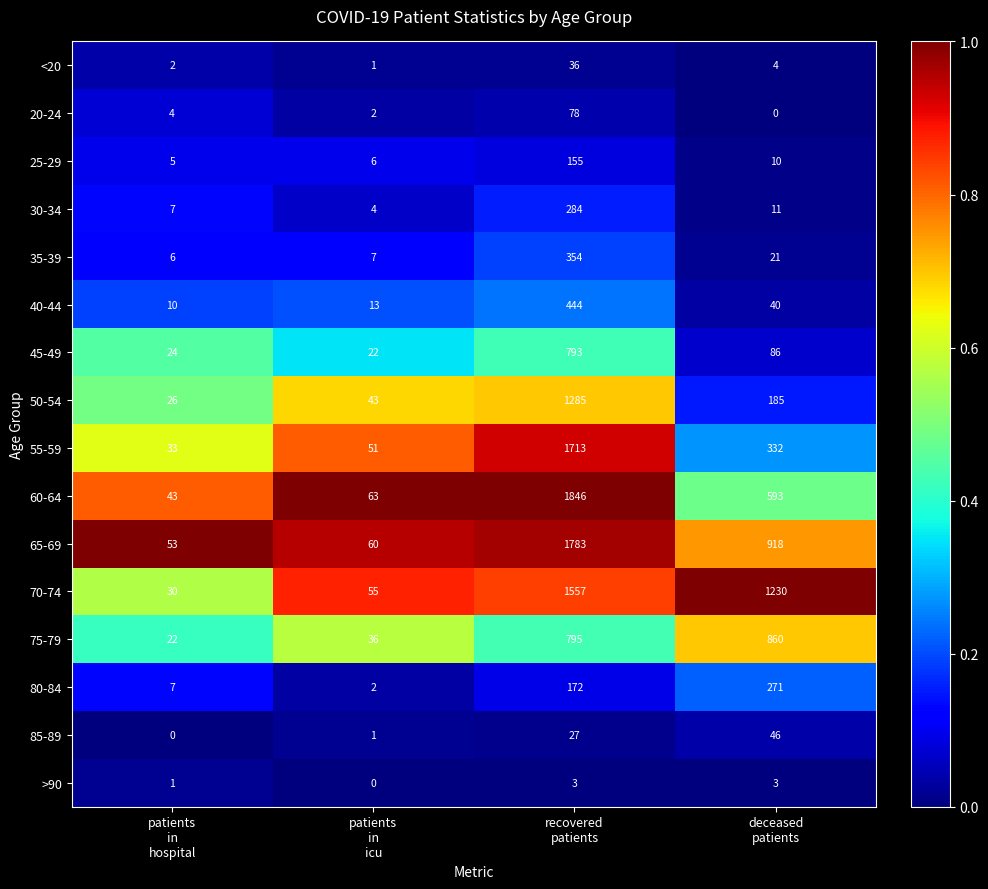

Which series has the widest spread of values?

60-64